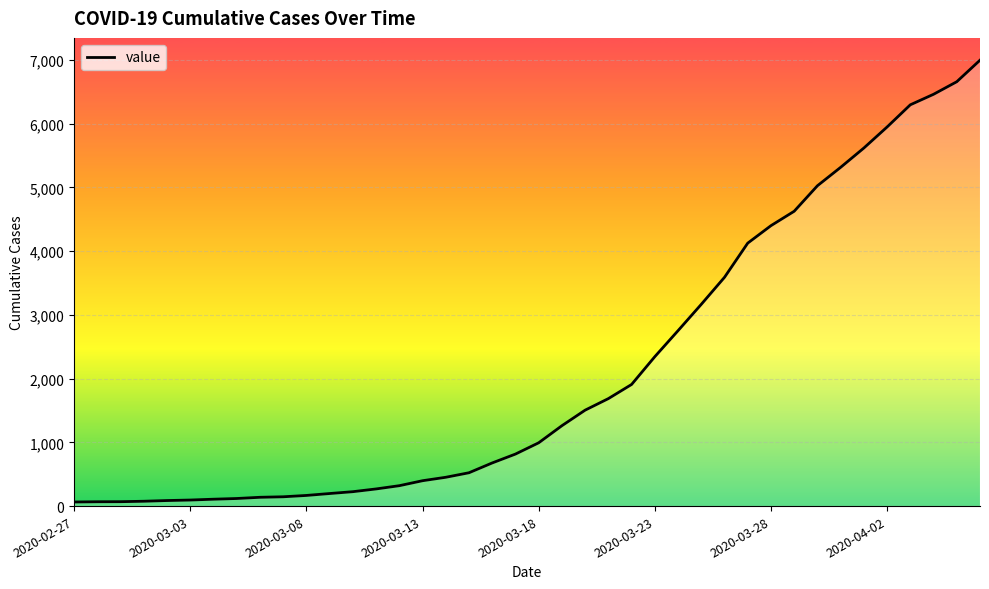

What is the difference between the maximum and minimum values?

6931